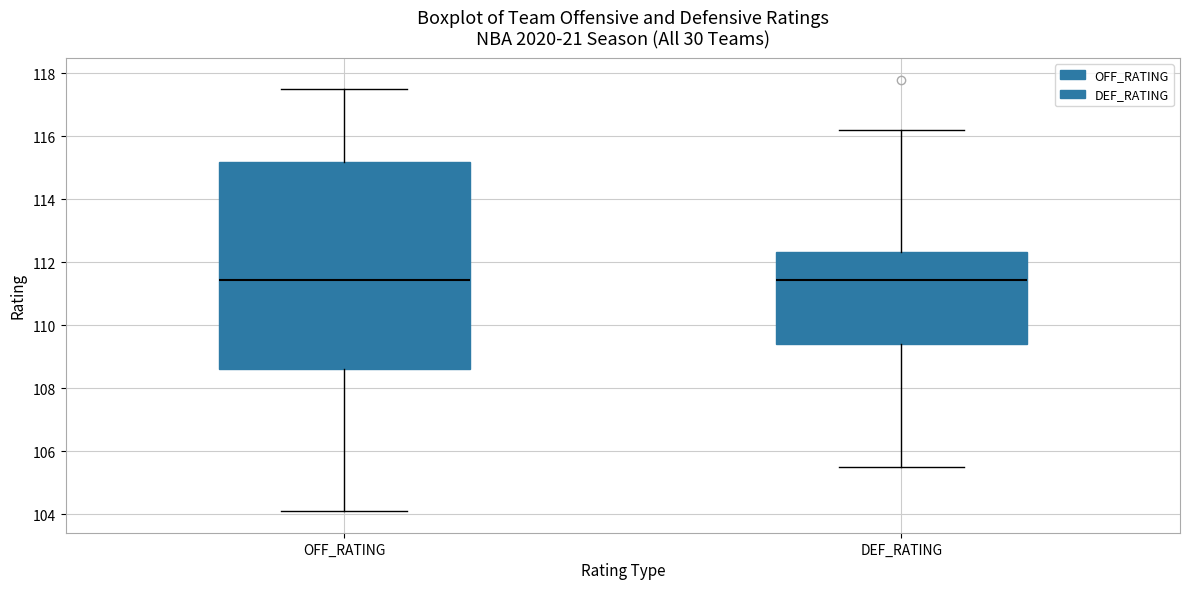

Where is the upper edge of the box for OFF_RATING on the y-axis? The values are not printed on the chart, so give them approximately, as read against the axis.

115.2